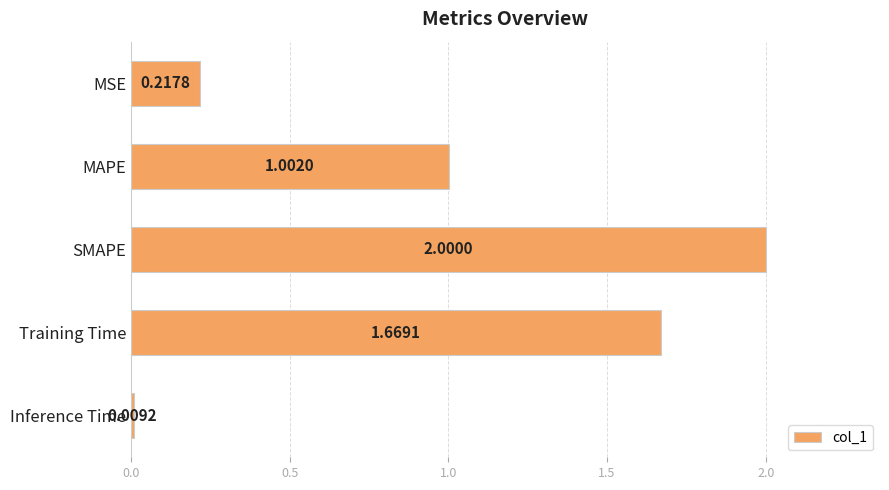

How many bars are there in total?

5